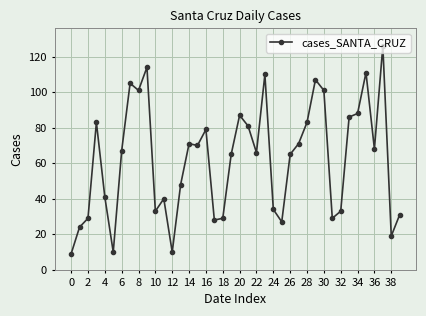

What is the average value?

62